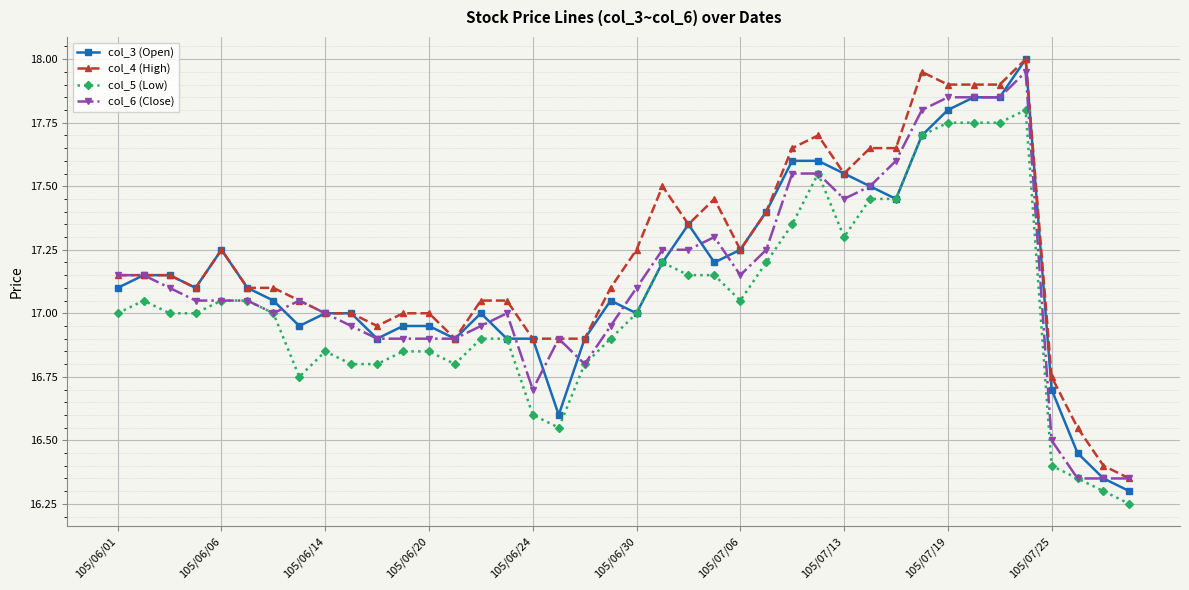

Which series has the widest spread of values?

col_3 (Open)